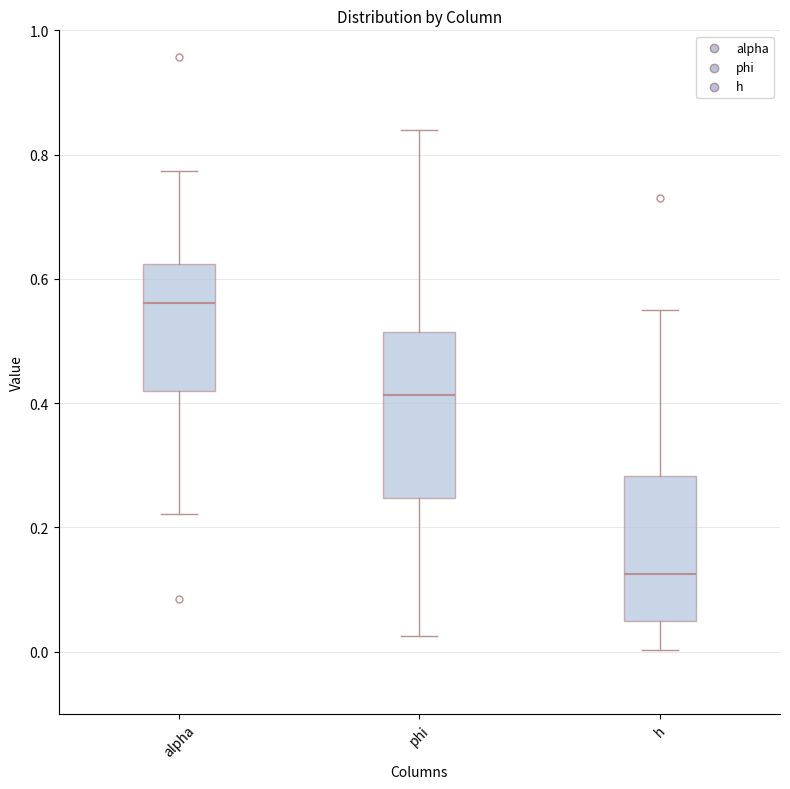

Reading left to right, read every box against the y-axis: the position of its median line, the range the box covers, and the ends of its whiskers. The values are not printed on the chart, so give them approximately, as read against the axis.

alpha: median 0.56, box 0.42 to 0.62, whiskers 0.22 to 0.78
phi: median 0.42, box 0.24 to 0.52, whiskers 0.02 to 0.84
h: median 0.12, box 0.06 to 0.28, whiskers 0.00 to 0.56